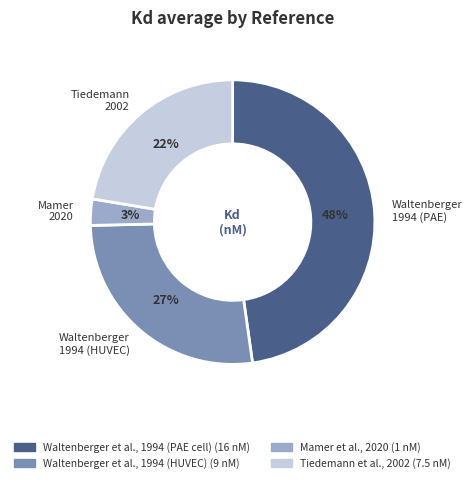

How many slices are in this pie chart?

4